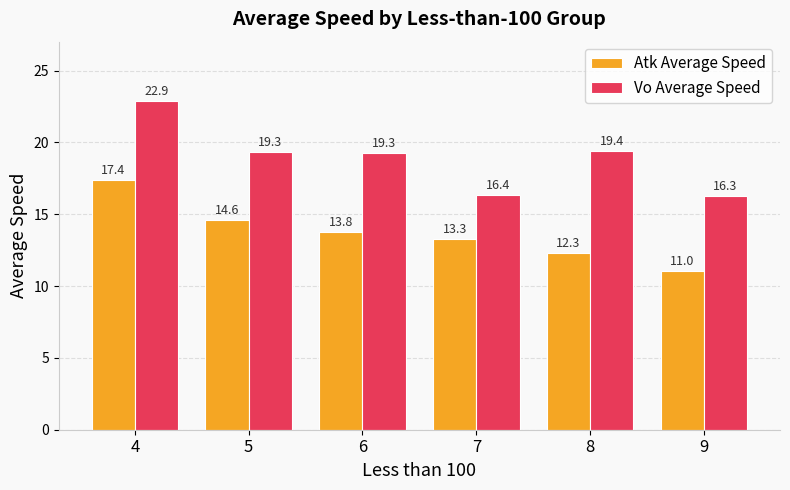

List the labels in order of Atk Average Speed value, largest first.

4, 5, 6, 7, 8, 9